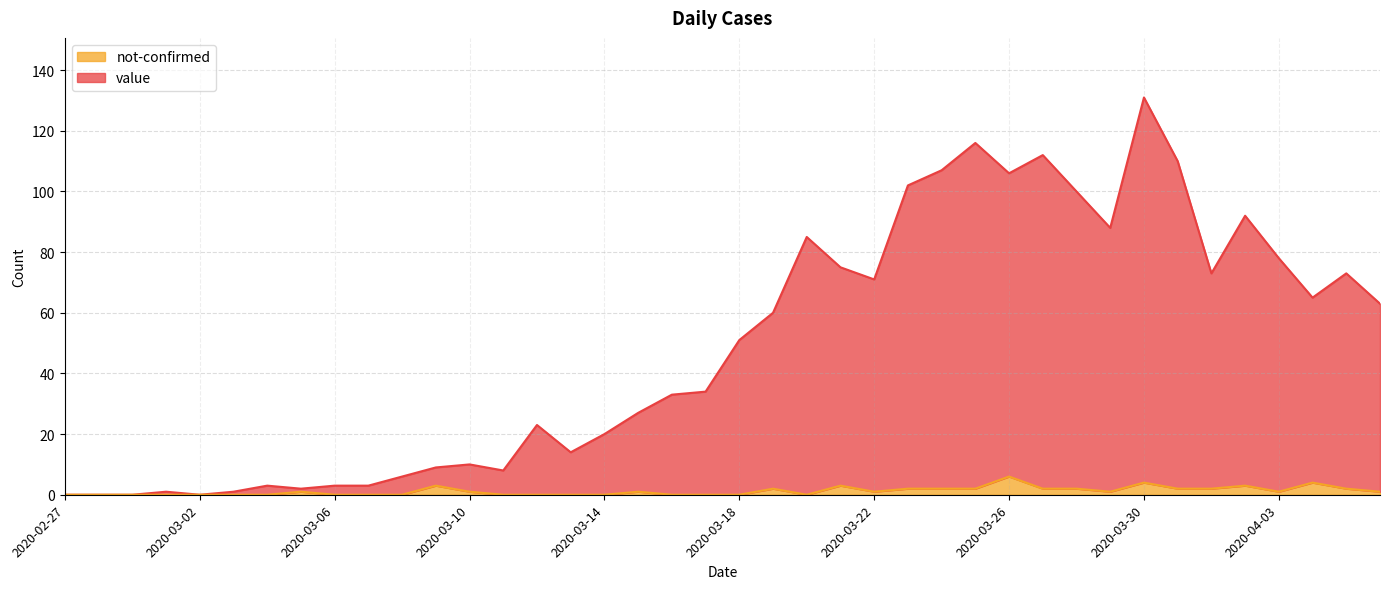

True or false: value and not-confirmed cross at least once.

False